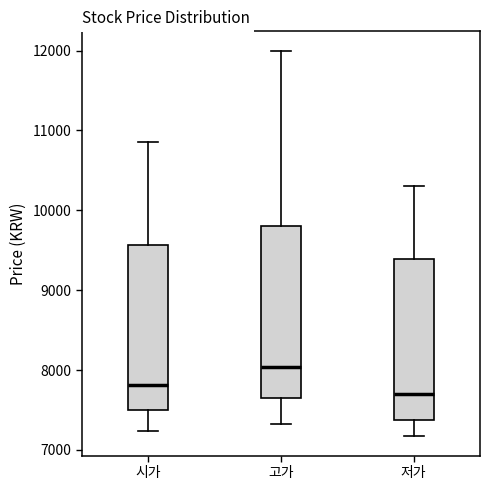

Reading left to right, read every box against the y-axis: the position of its median line, the range the box covers, and the ends of its whiskers. The values are not printed on the chart, so give them approximately, as read against the axis.

시가: median 7800, box 7500 to 9600, whiskers 7200 to 10900
고가: median 8000, box 7700 to 9800, whiskers 7300 to 12000
저가: median 7700, box 7400 to 9400, whiskers 7200 to 10300